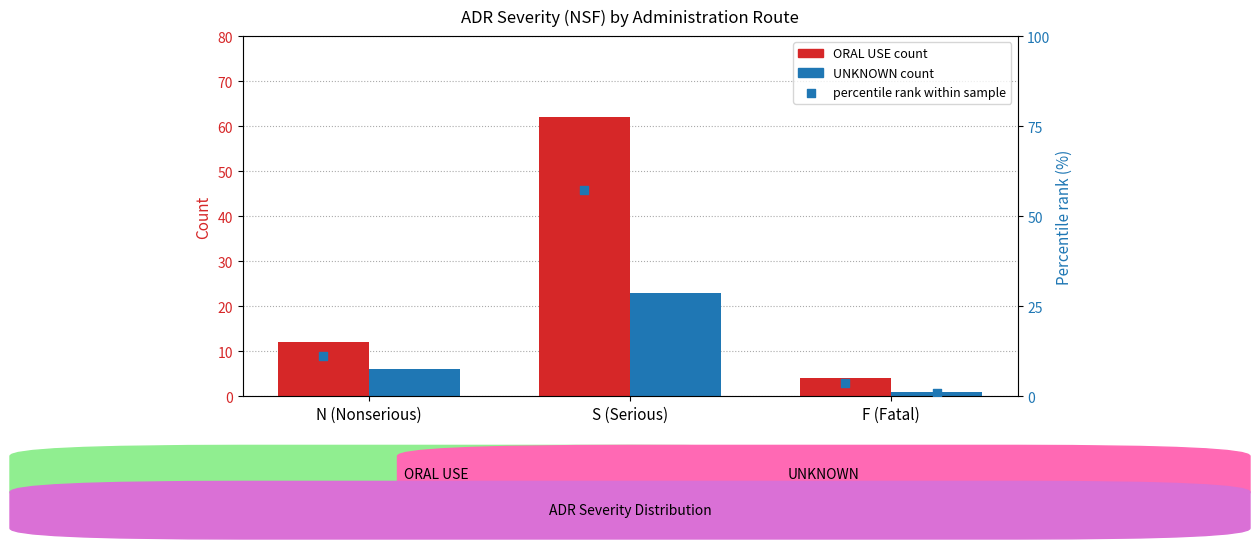

Which series has the largest total across all categories?

ORAL USE